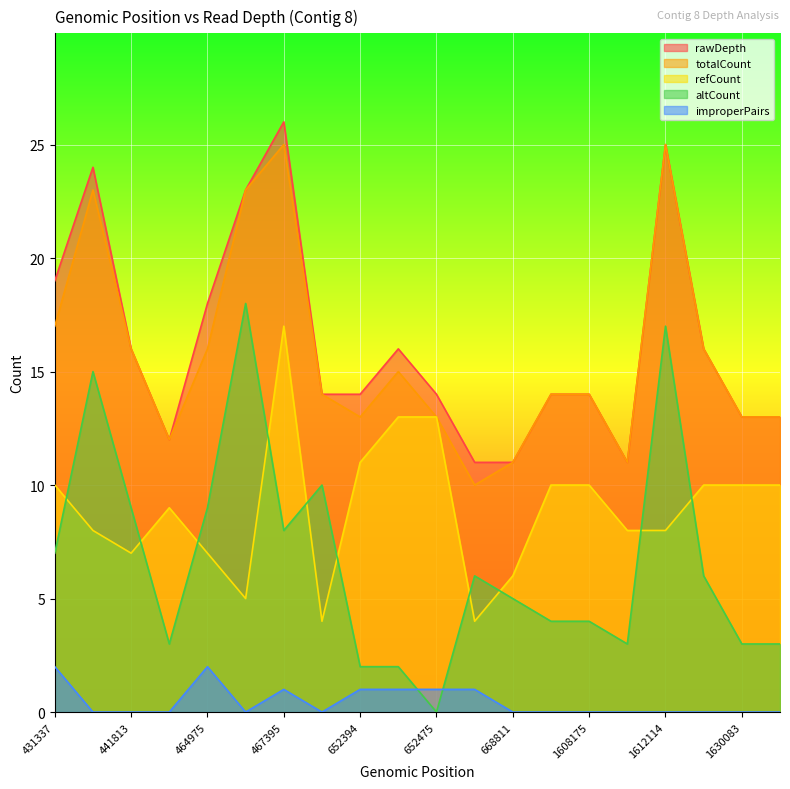

The value of rawDepth at 1630086 is 22. True or false?

False